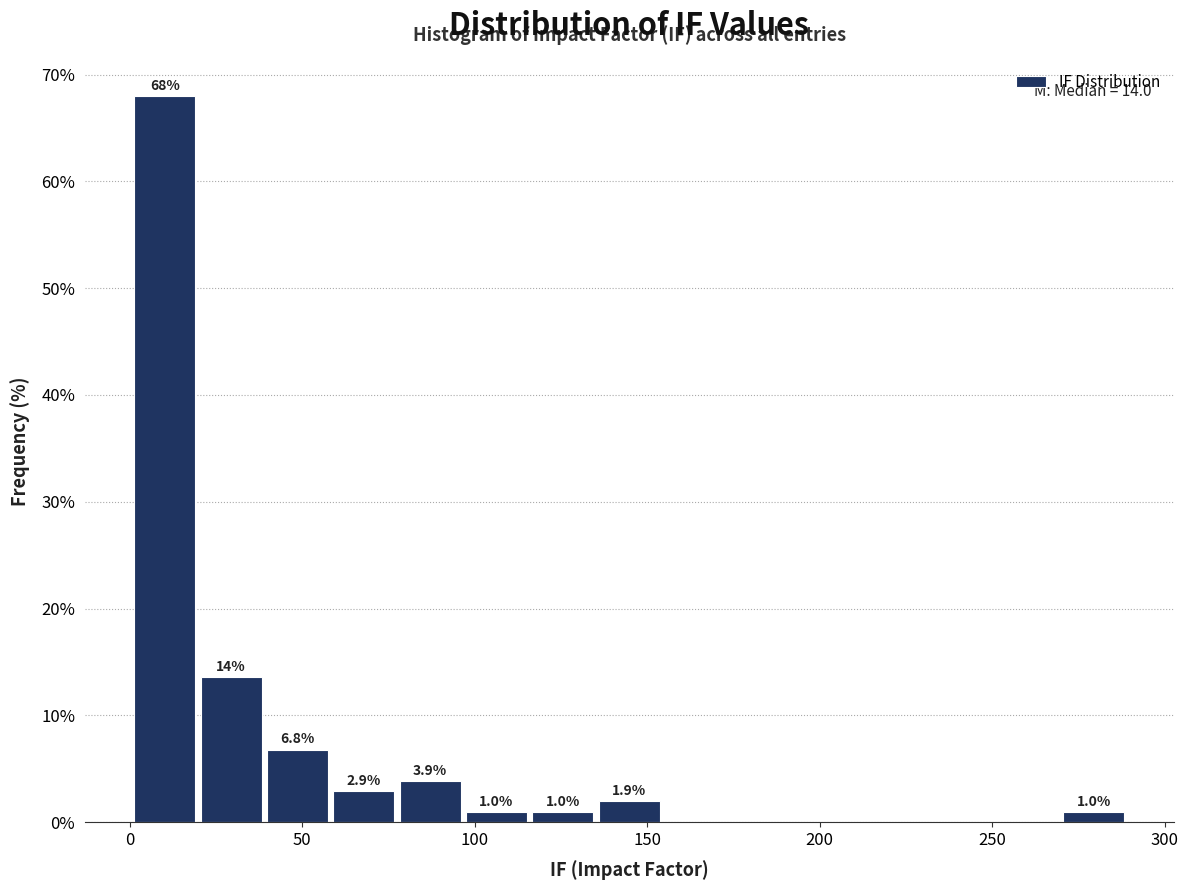

Read against the x-axis, roughly where is the centre of the tallest bar?

10